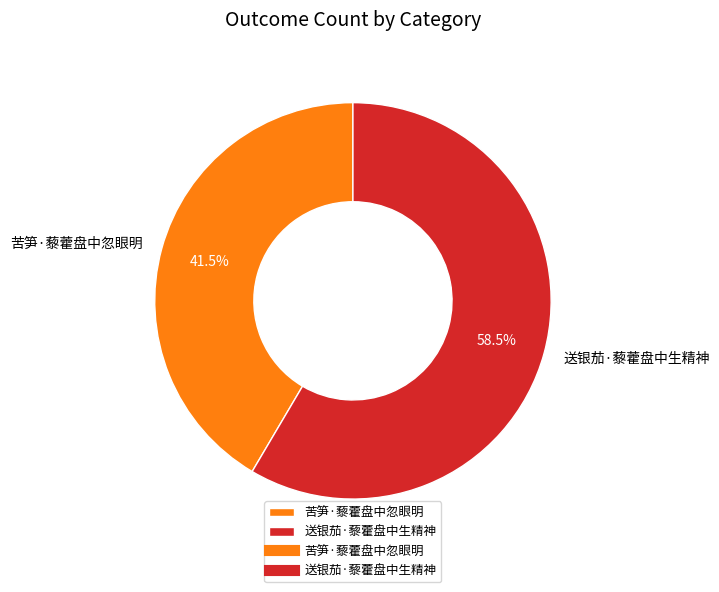

Does any single category account for the majority?

Yes